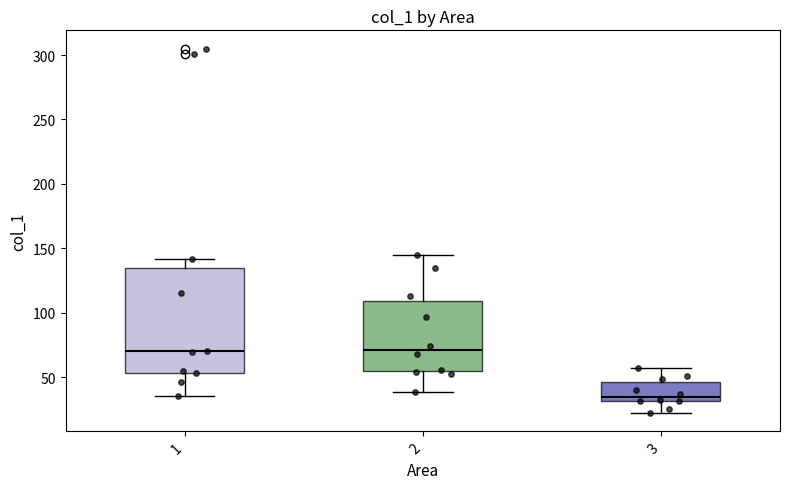

Where does the median line of the box at x = 2 sit on the y-axis? The values are not printed on the chart, so give them approximately, as read against the axis.

70